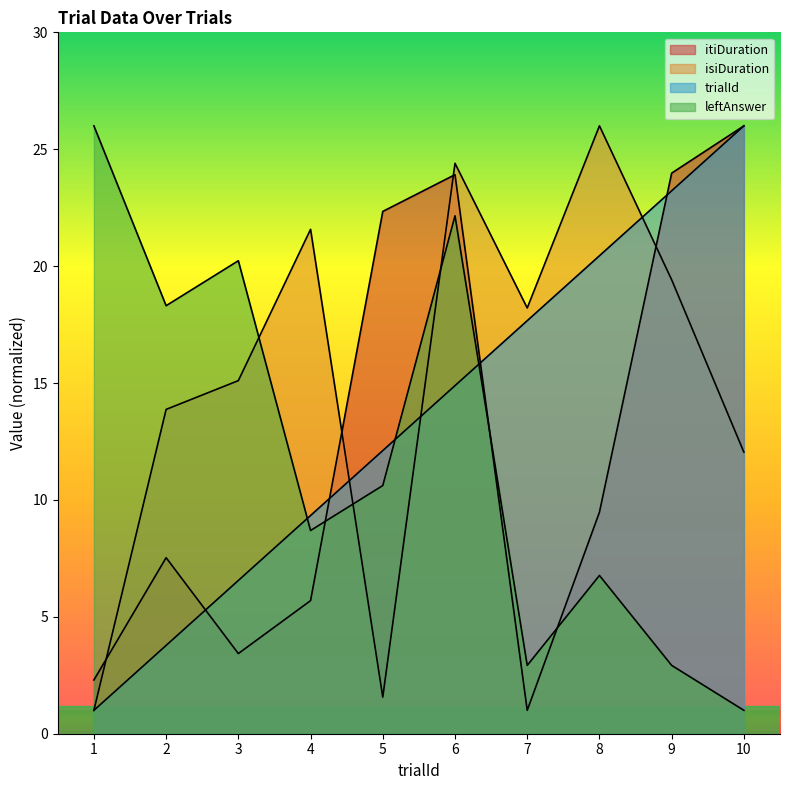

Is it true that leftAnswer equals 22.2 at 6?

True